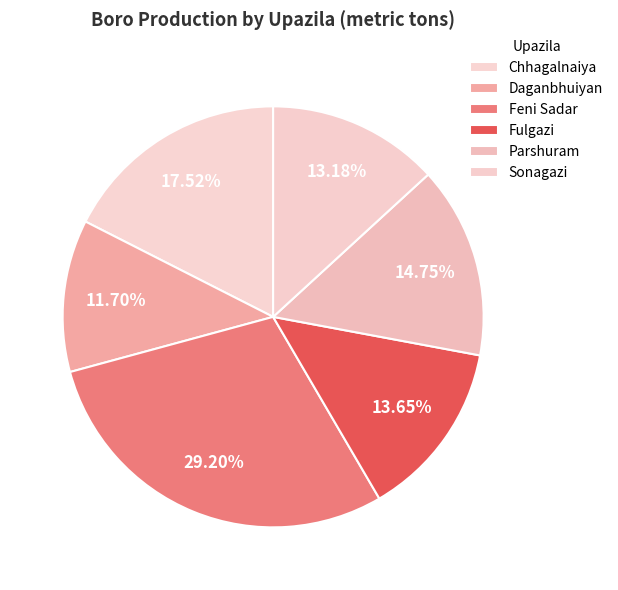

Is it true that Feni Sadar is 35% of the pie?

False